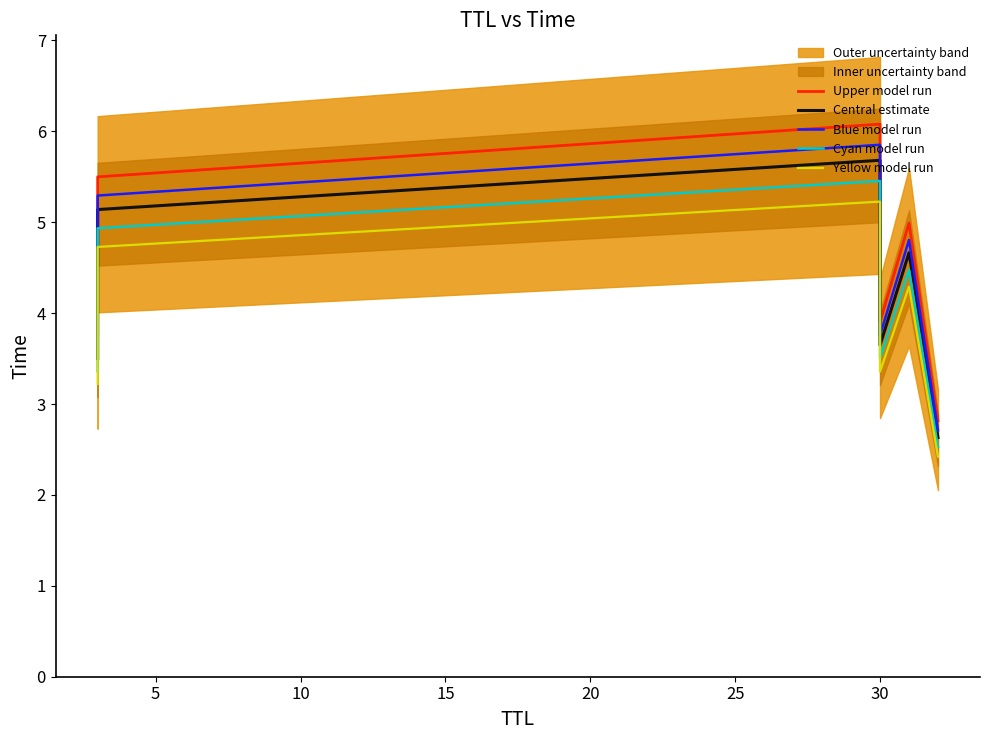

What is the highest value of the Blue model run series?

5.9